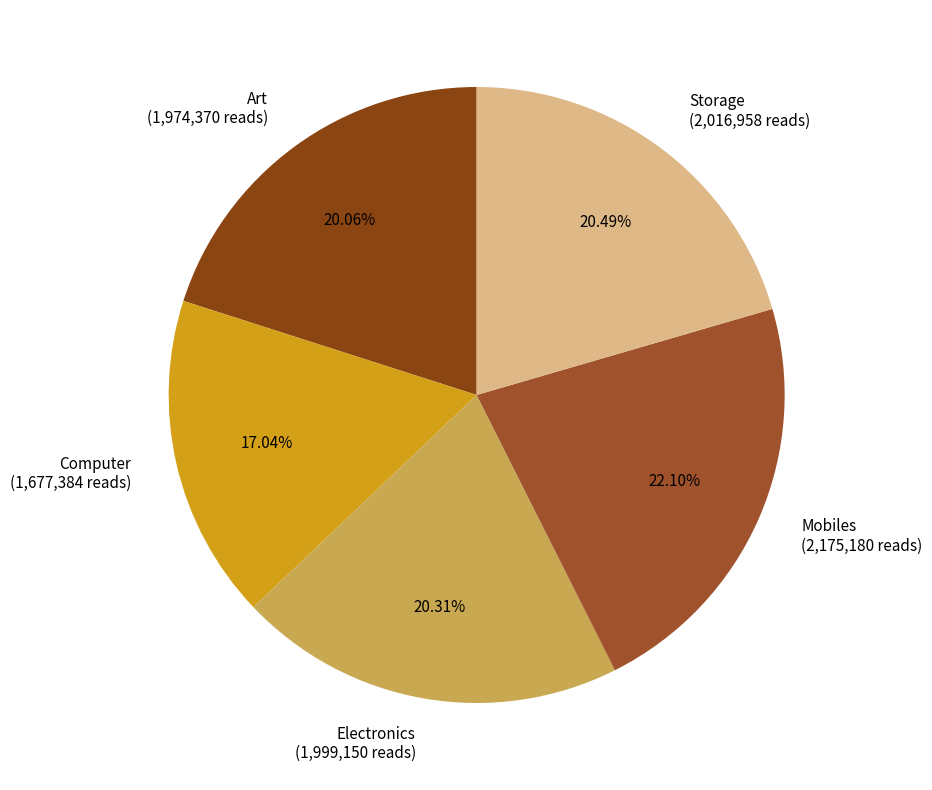

To the nearest percent, what is the average slice percentage?

20%